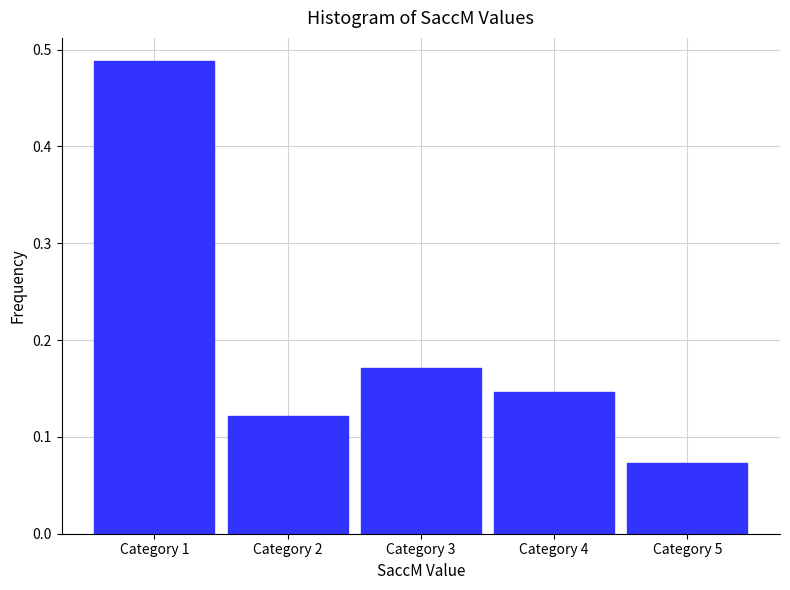

What is the sum of all values?

1.0